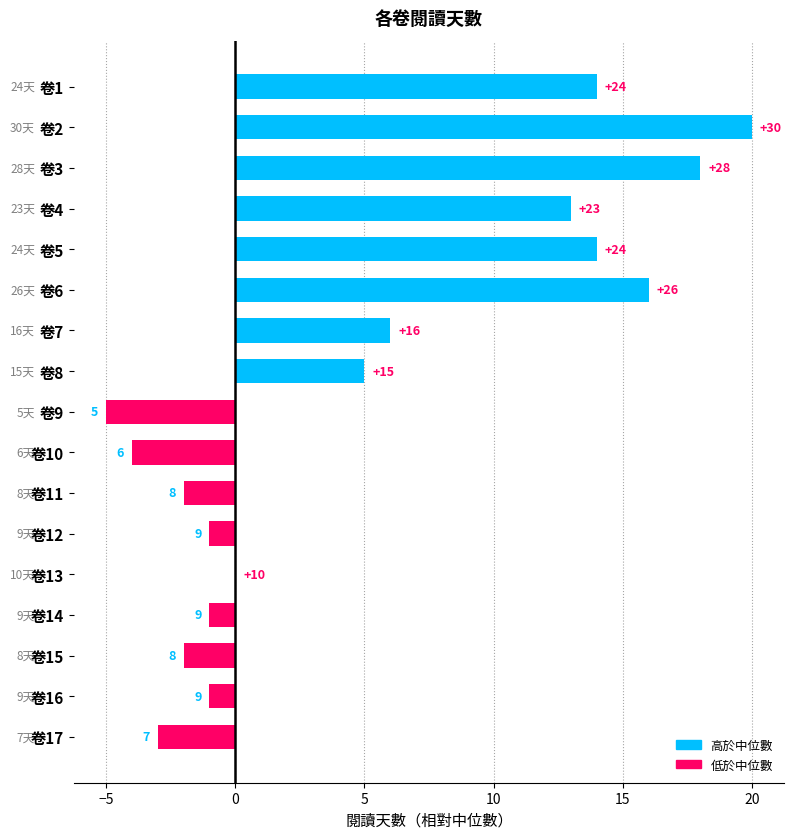

Are the bars horizontal?

Yes